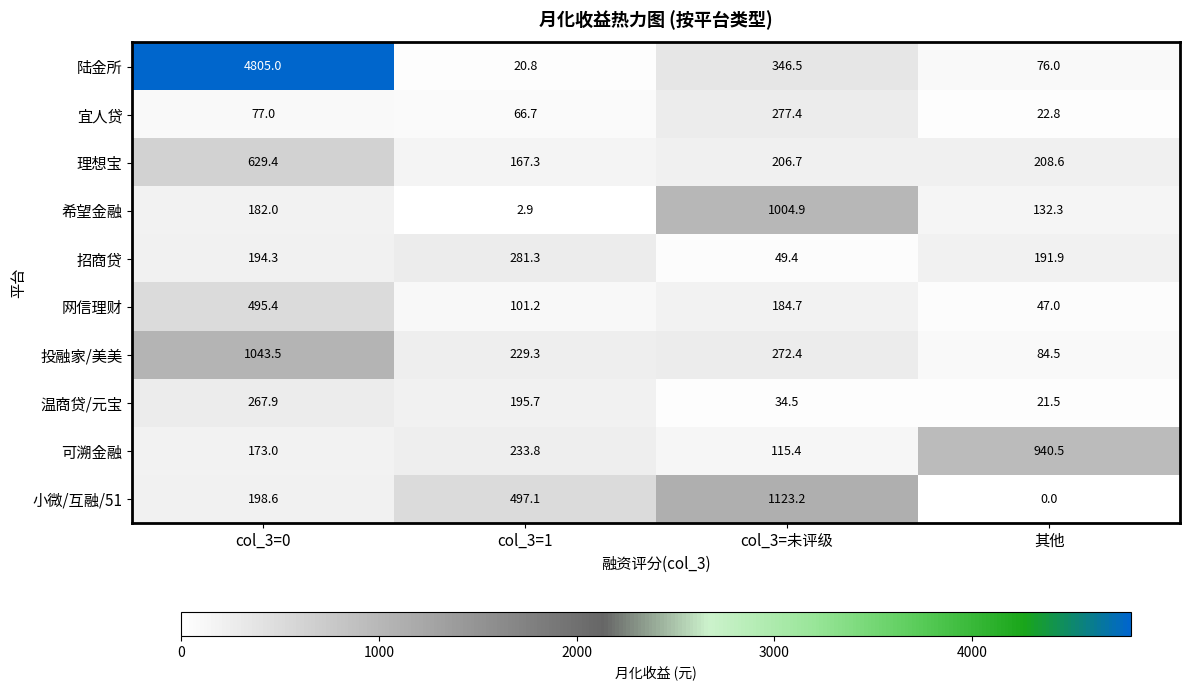

What is the difference between the highest and lowest values at col_3=未评级?

1088.7